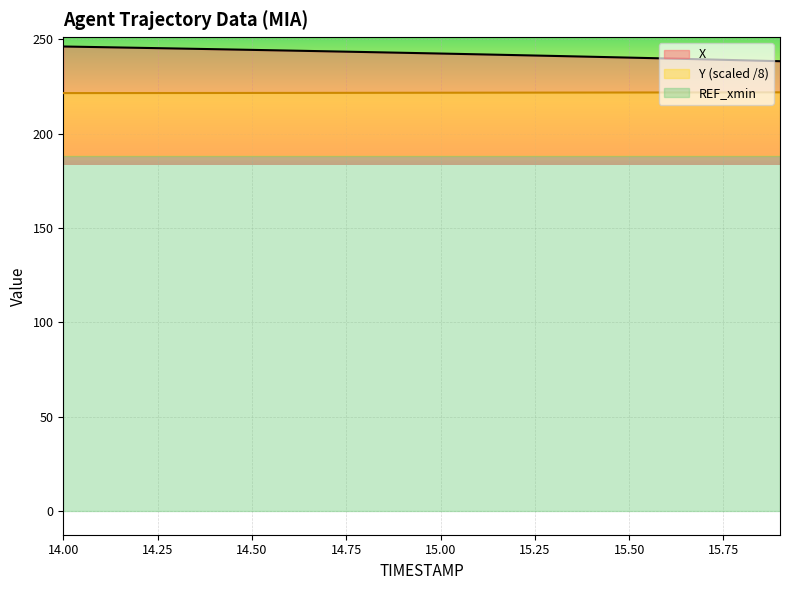

Between 15.7 and 14.9, which is larger?

14.9